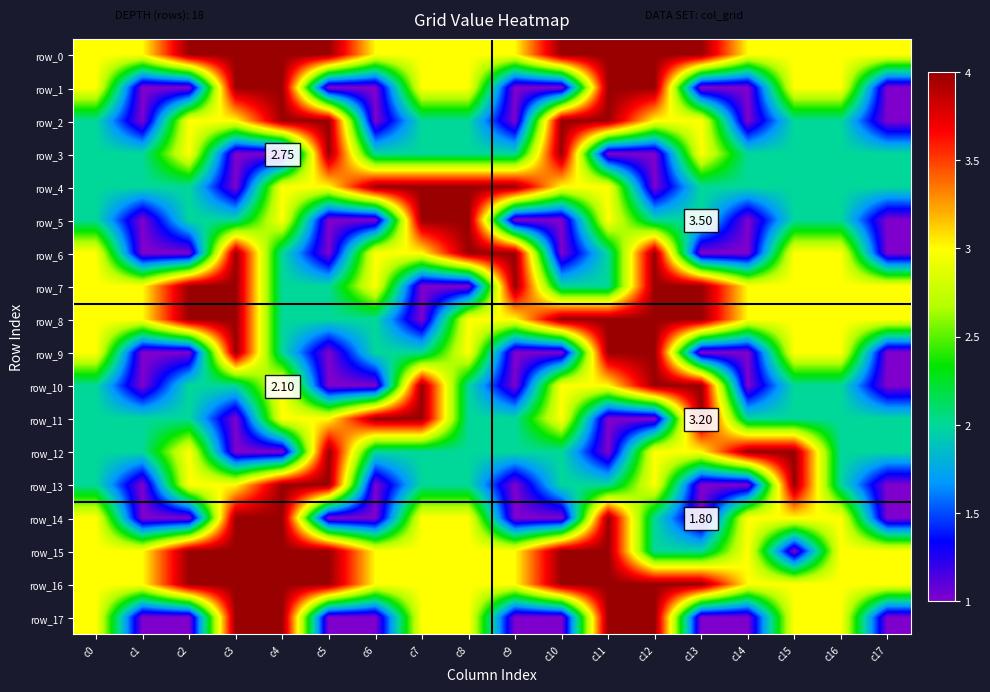

How many series are shown in this chart?

18